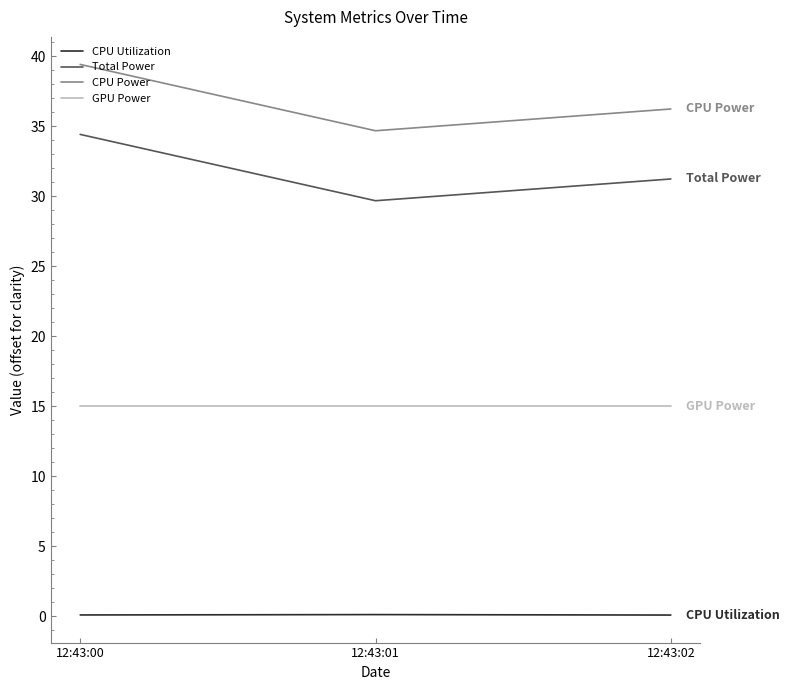

What is the difference between the maximum and second lowest values in the CPU Power series?

3.2